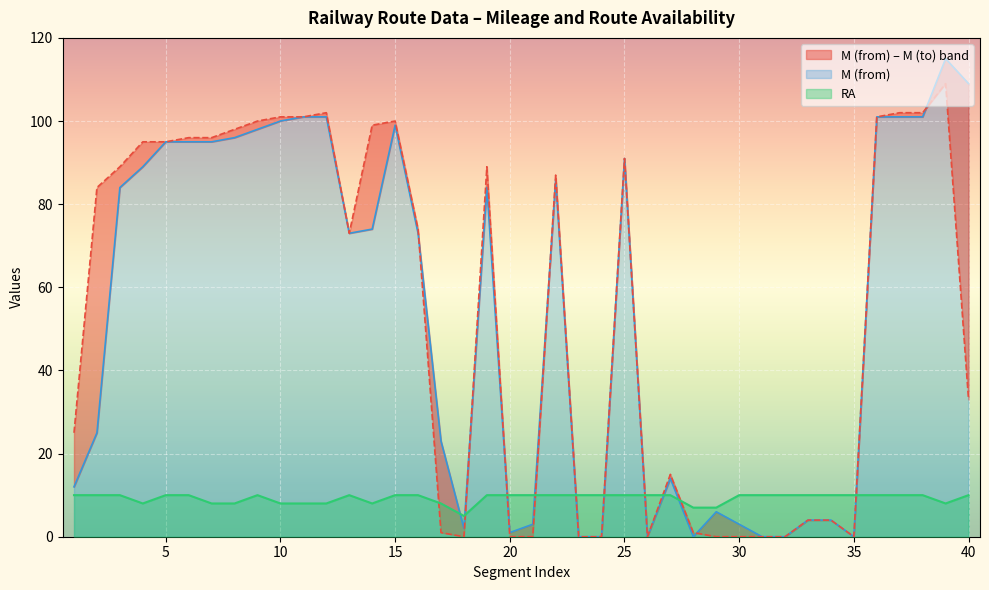

True or false: M (to) has more than 2 interior local peaks.

True